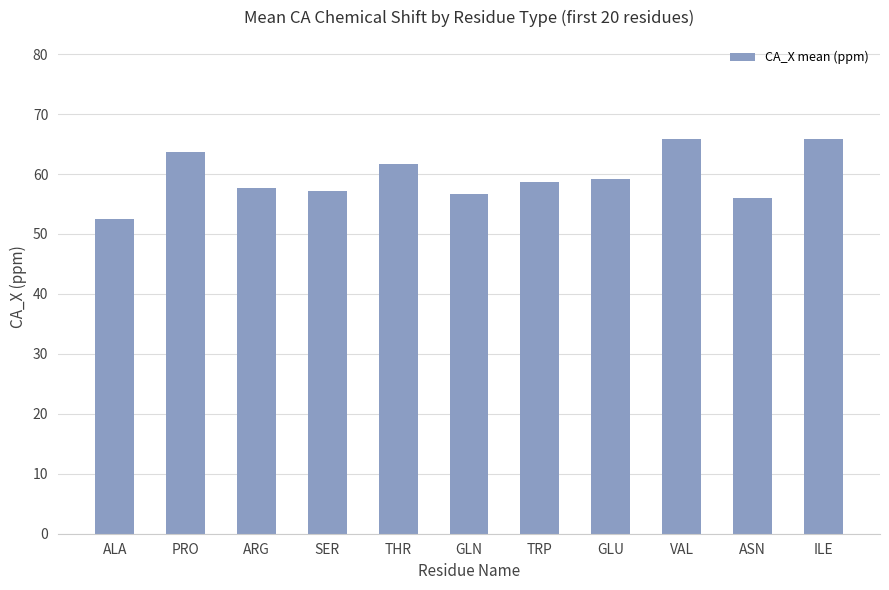

Approximately how many times larger is the value at THR compared to VAL?

0.9